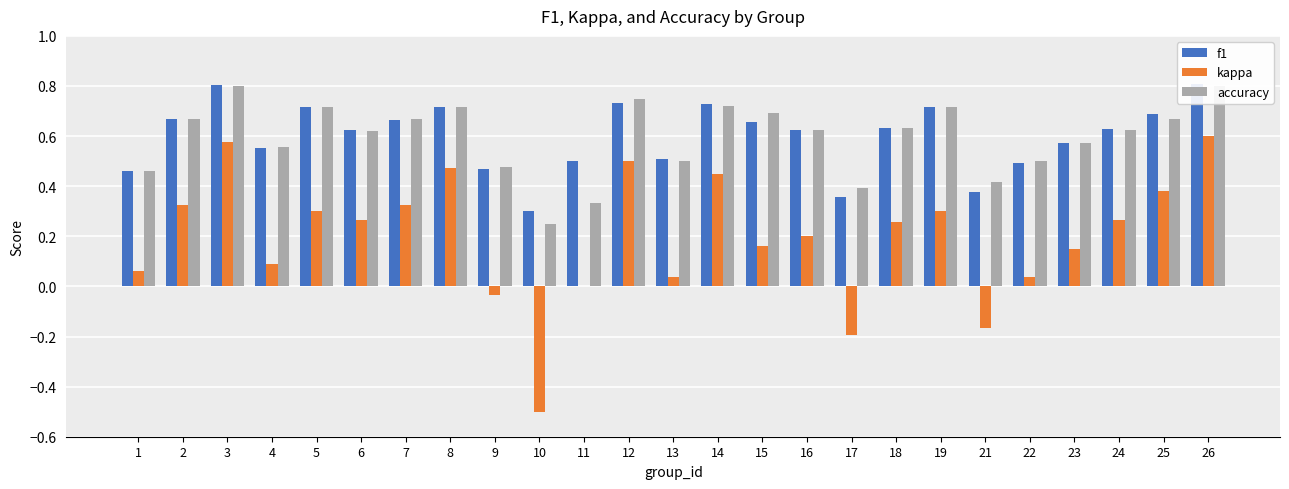

How many categories are shown in the chart?

25